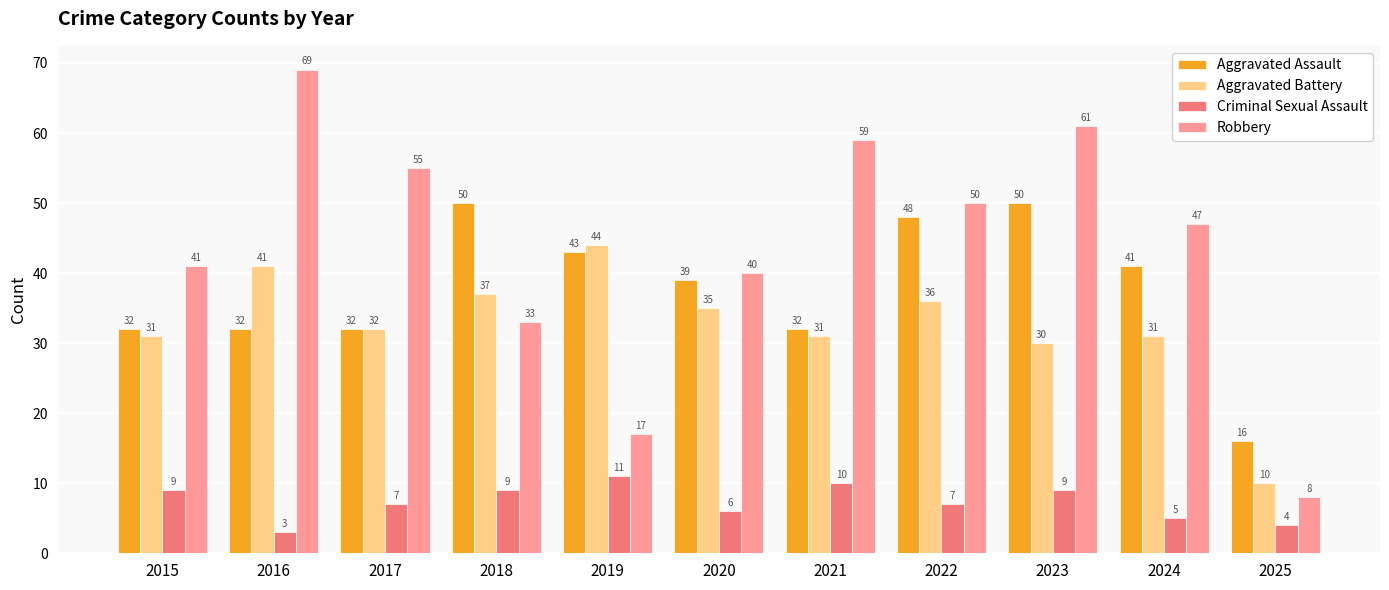

At 2024, list the series in order from smallest to largest.

Criminal Sexual Assault, Aggravated Battery, Aggravated Assault, Robbery